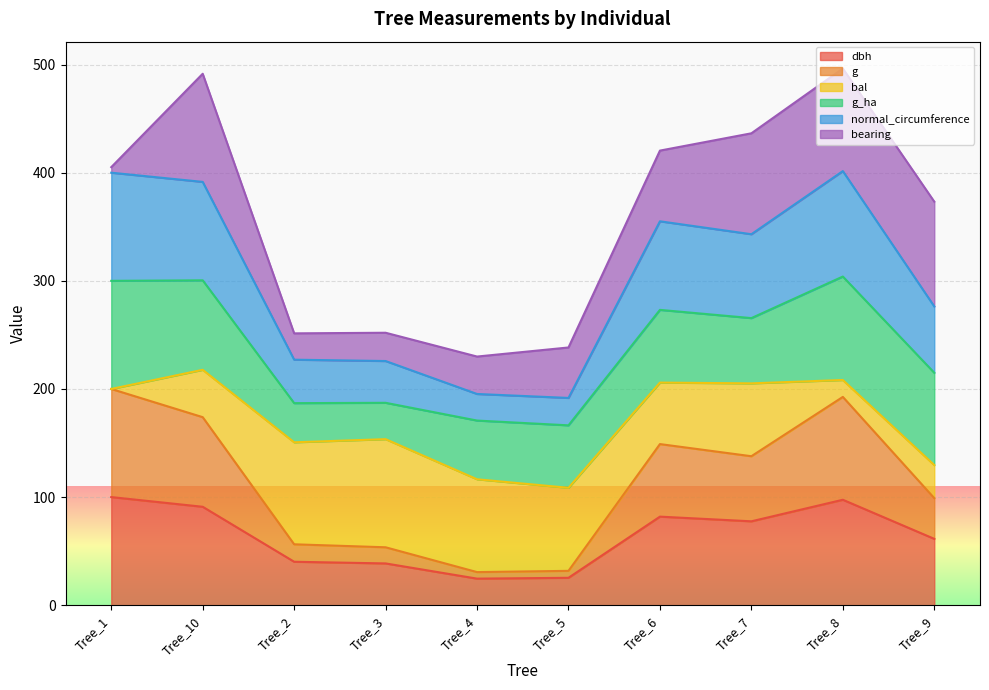

The normal_circumference series shows 181.4 at Tree_10. True or false?

False